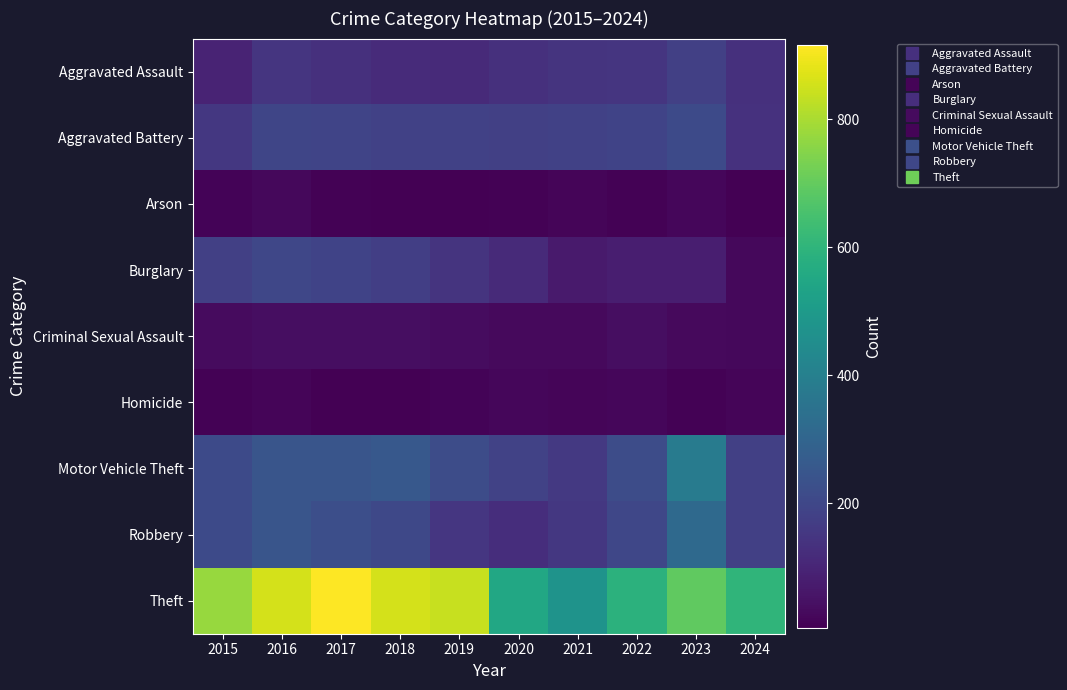

What is the smallest value displayed?

6